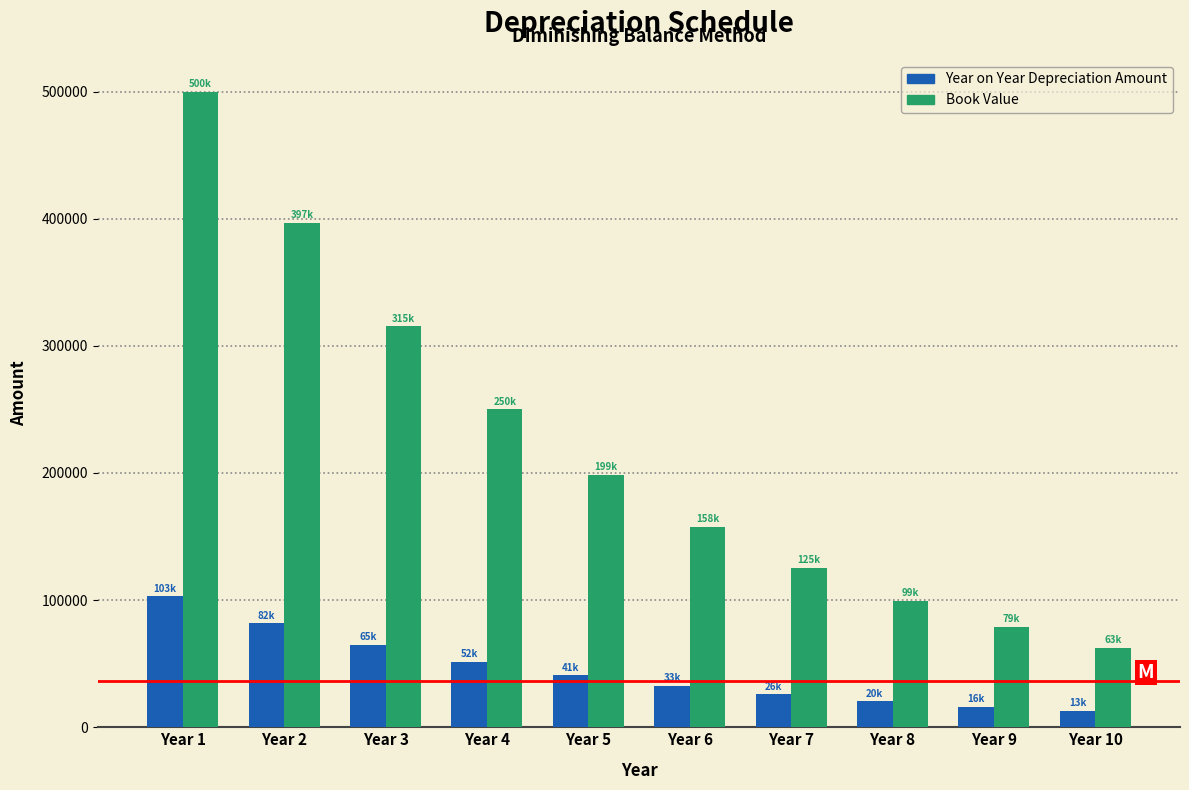

At which category is the sum across all series the highest?

Year 1